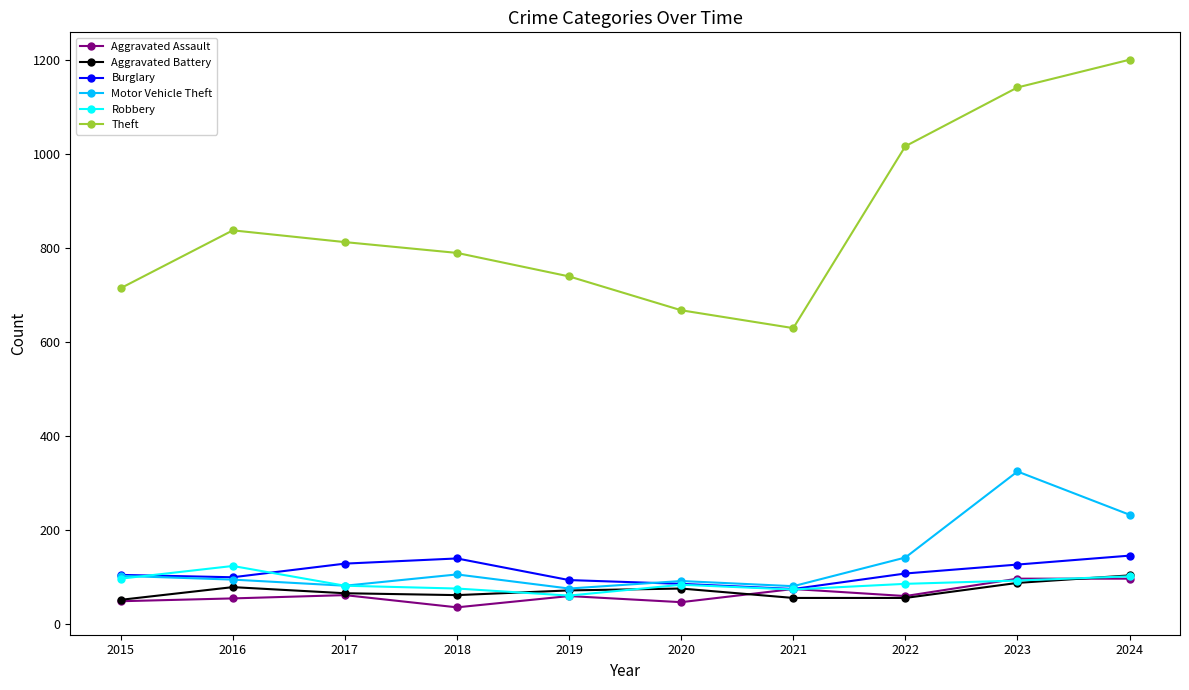

True or false: Aggravated Assault and Theft intersect in this chart.

False